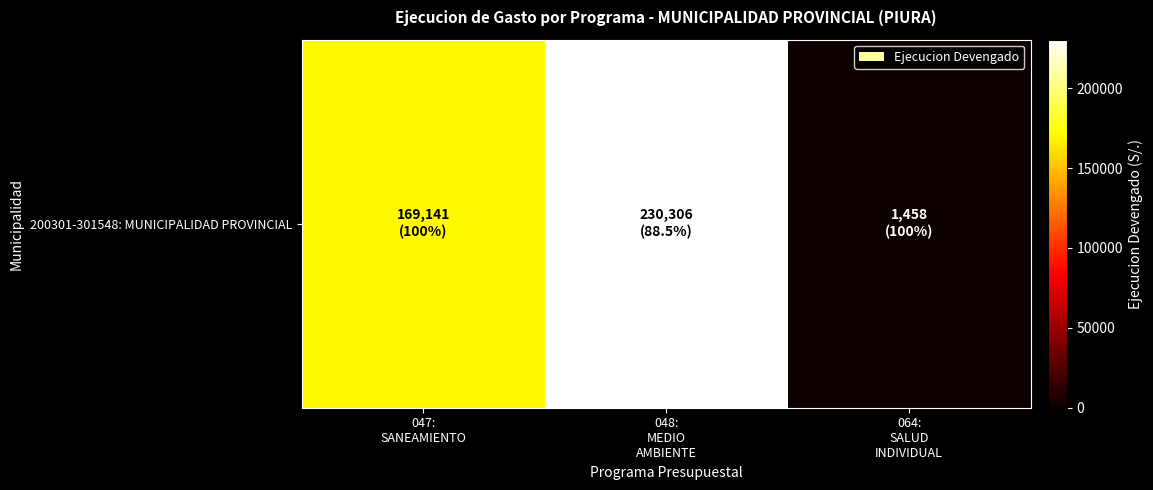

List the labels in order of value, smallest first.

064:
SALUD
INDIVIDUAL, 047:
SANEAMIENTO, 048:
MEDIO
AMBIENTE